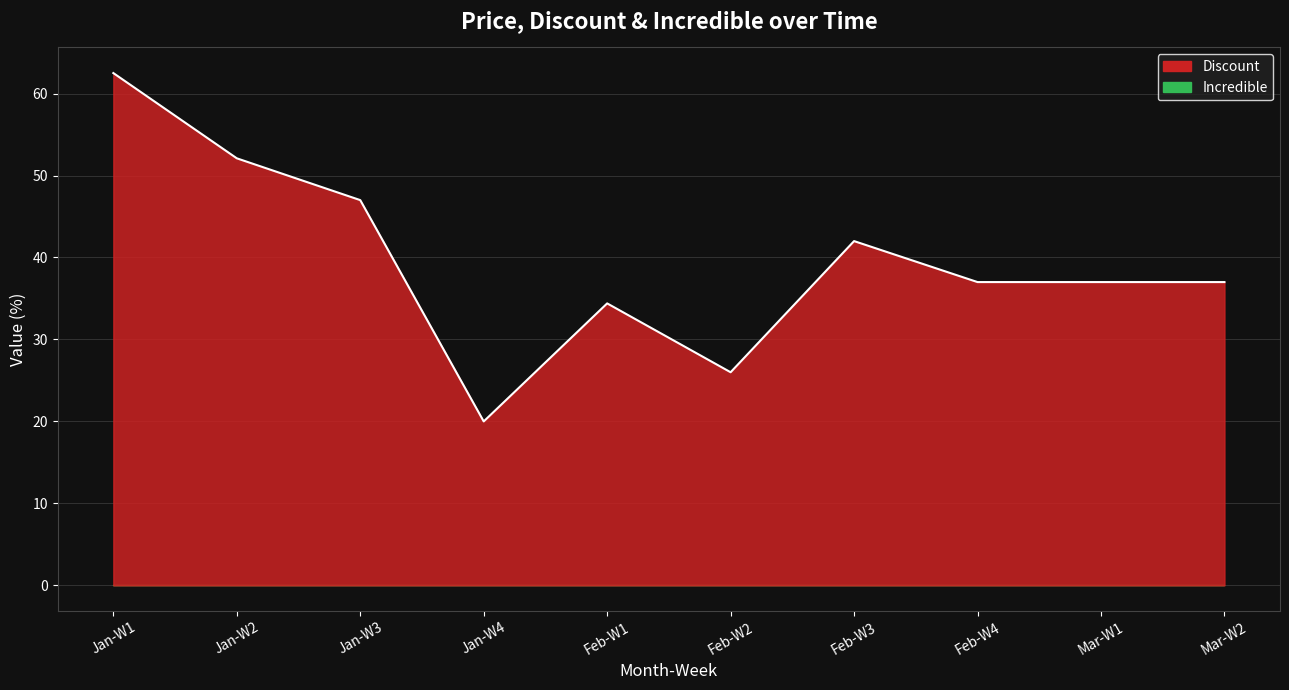

True or false: the data shows 18.5 at Mar-W2.

False